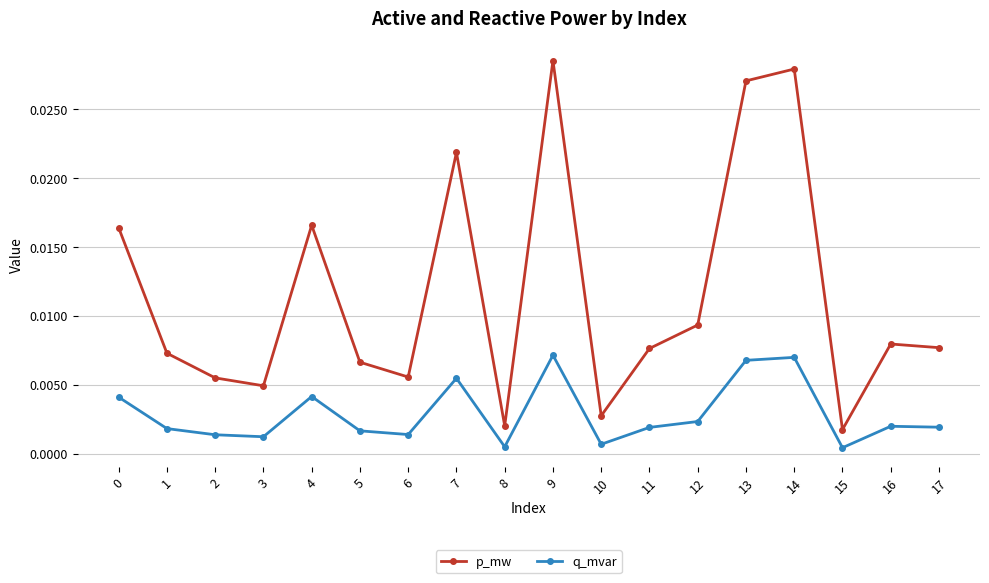

True or false: p_mw and q_mvar intersect in this chart.

False